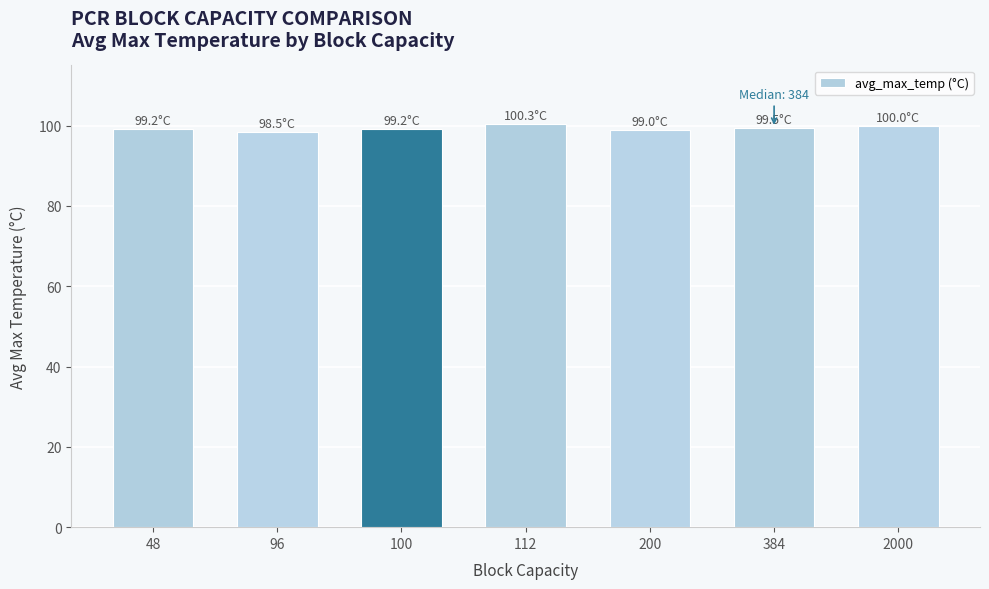

What is the maximum value shown in the chart?

100.3